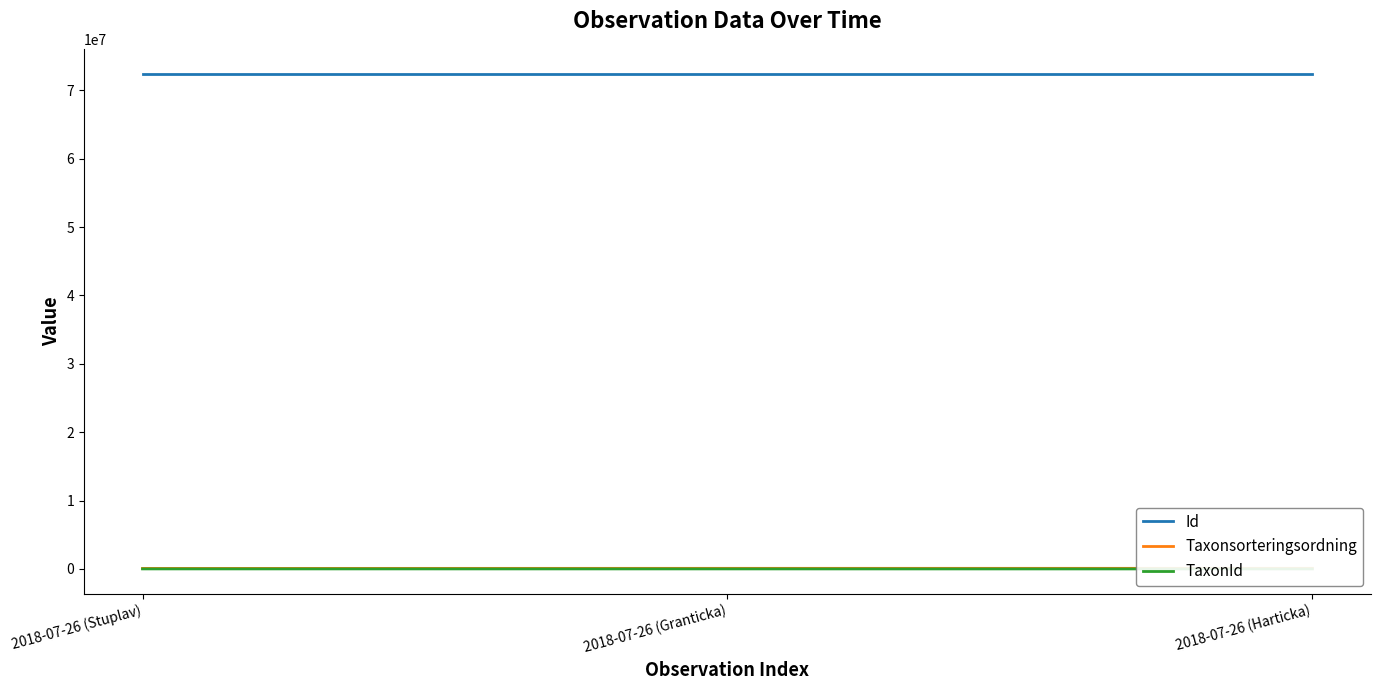

Which series has the largest range (max minus min)?

Taxonsorteringsordning